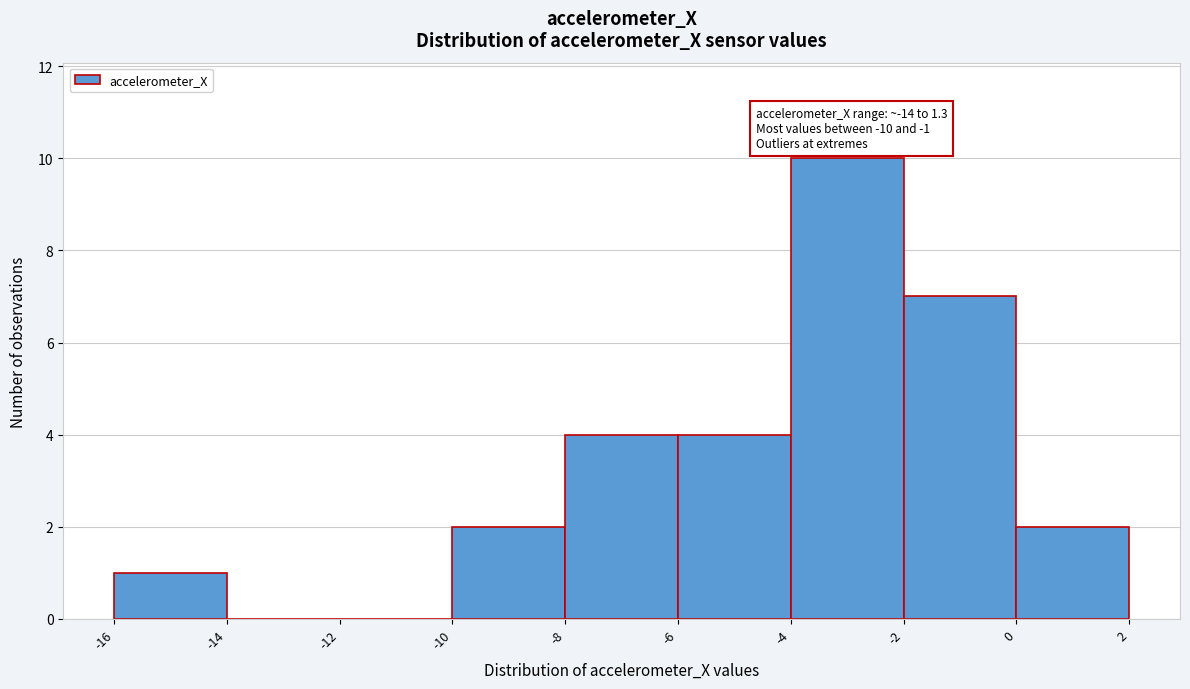

Which range on the x-axis has the tallest bar?

-4 to -2